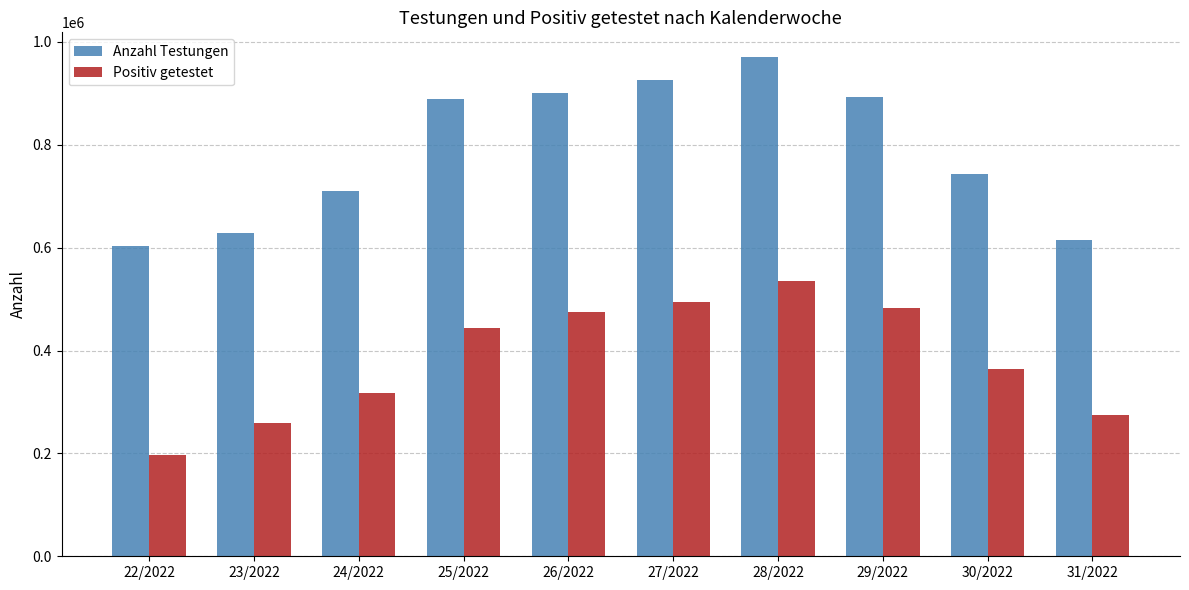

The value of Anzahl Testungen at 26/2022 is 1174005. True or false?

False